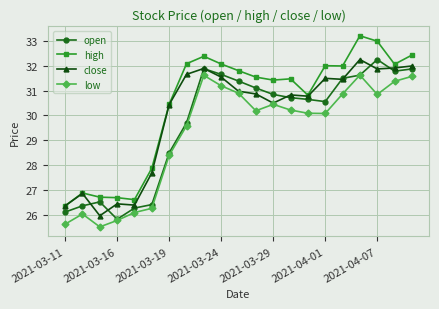

What is the value of the high point at the 21st from the left?

32.4